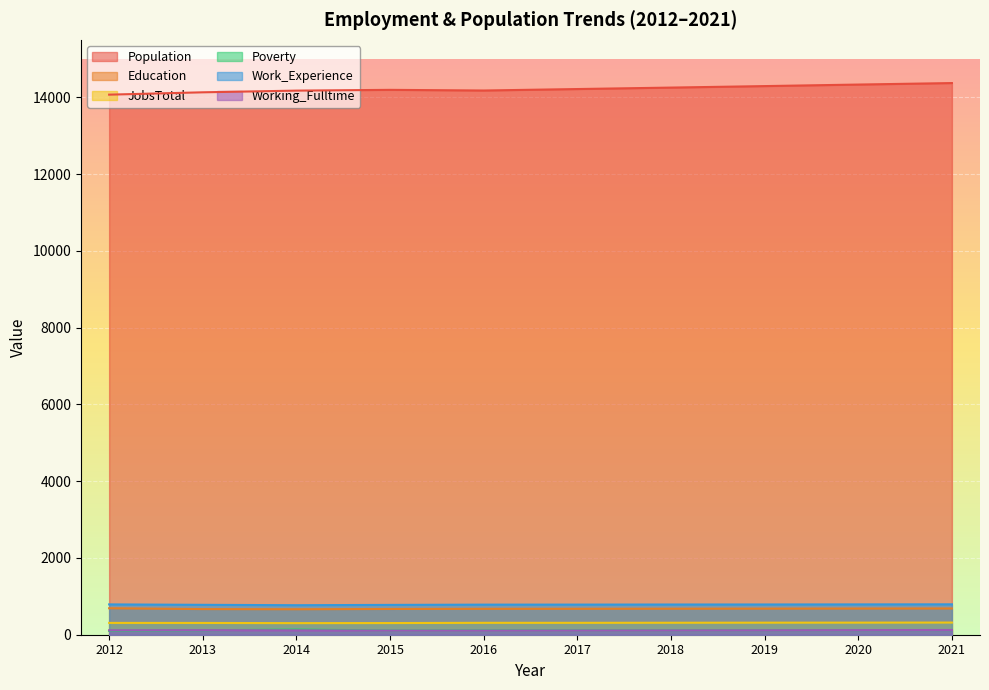

Reading right to left, transcribe all the data shown in this chart.

Population: 2021=14374	2020=14335	2019=14295	2018=14256	2017=14218	2016=14180	2015=14197	2014=14177	2013=14133	2012=14072
Education: 2021=684	2020=682	2019=680	2018=678	2017=676	2016=675	2015=671	2014=664	2013=668	2012=690
JobsTotal: 2021=317	2020=315	2019=314	2018=312	2017=310	2016=310	2015=304	2014=302	2013=307	2012=308
Poverty: 2021=121	2020=119	2019=118	2018=116	2017=115	2016=113	2015=110	2014=136	2013=115	2012=101
Work_Experience: 2021=792	2020=790	2019=788	2018=787	2017=785	2016=784	2015=777	2014=769	2013=779	2012=790
Working_Fulltime: 2021=123	2020=120	2019=116	2018=113	2017=110	2016=107	2015=107	2014=114	2013=119	2012=115